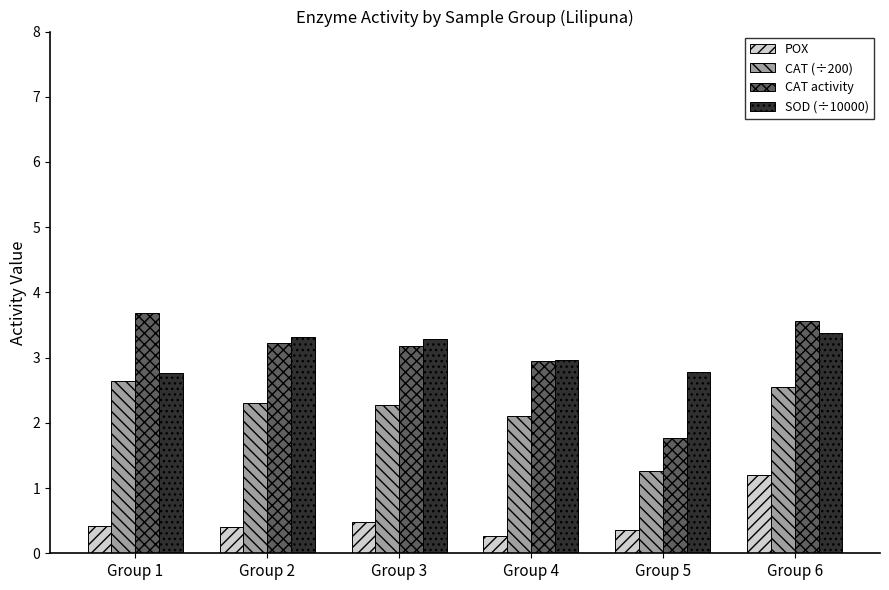

What is the difference between the highest and lowest values at Group 2?

2.9